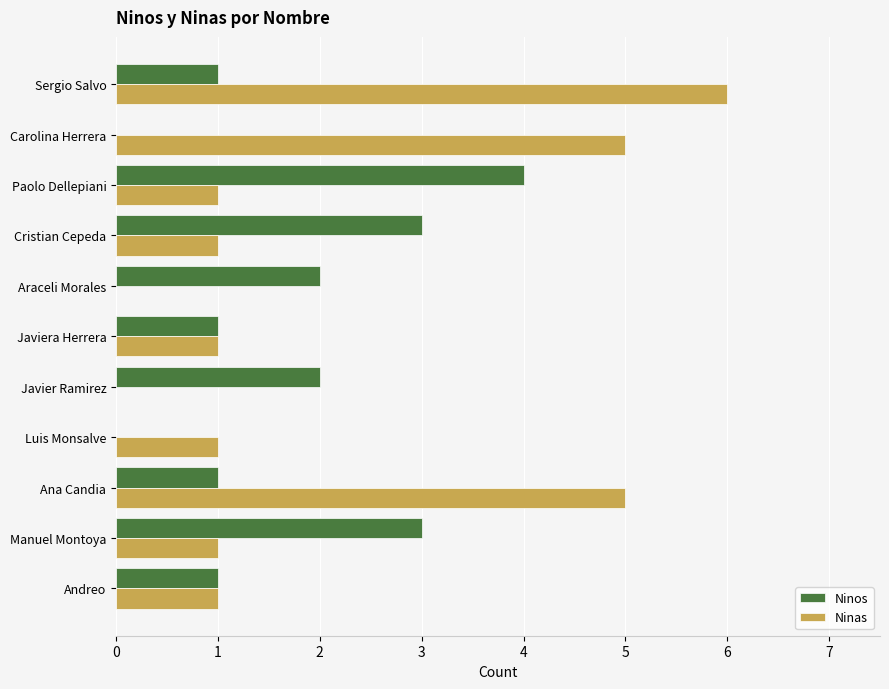

How many distinct data groups are displayed?

2